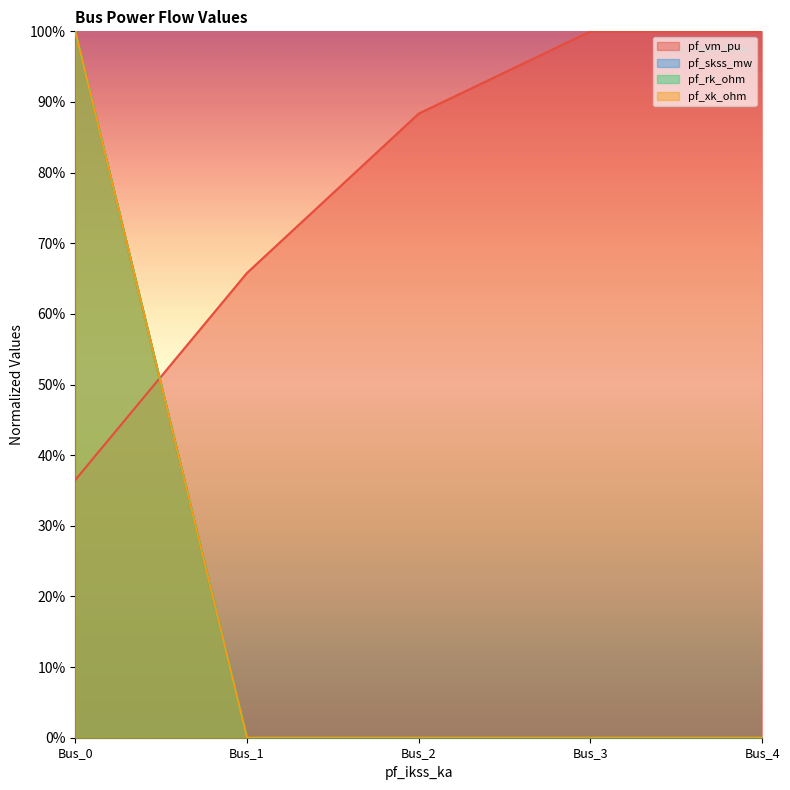

Which series has the widest spread of values?

pf_skss_mw